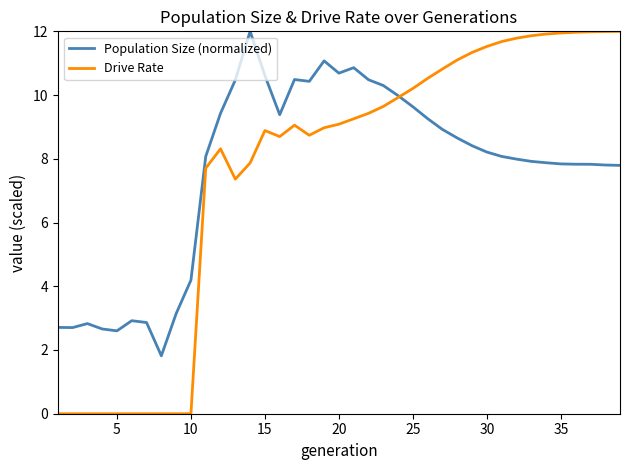

Which series has the widest spread of values?

Drive Rate